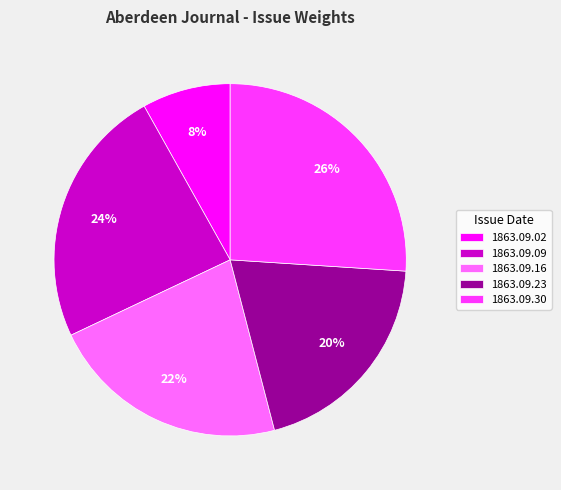

Rank the categories by value from lowest to highest.

1863.09.02, 1863.09.23, 1863.09.16, 1863.09.09, 1863.09.30